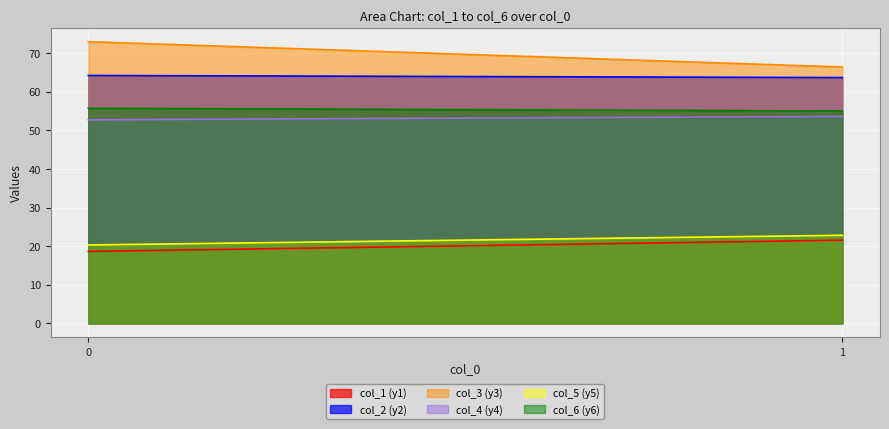

At which label does col_1 first exceed 21?

1